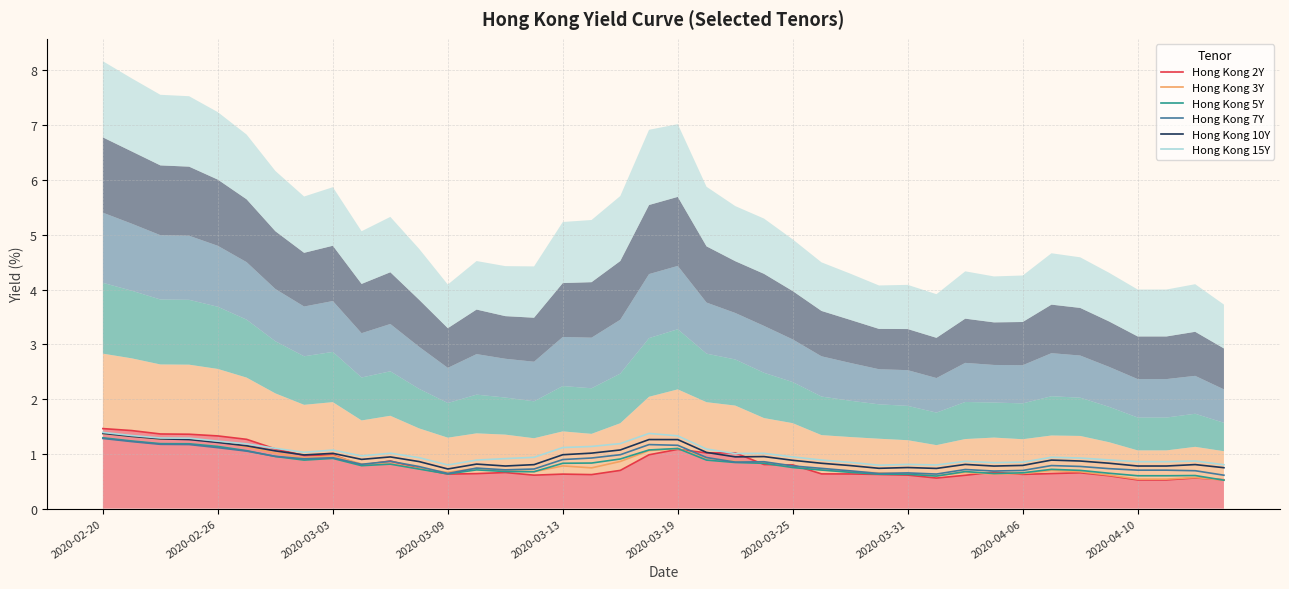

What is the minimum value shown in the chart?

0.5